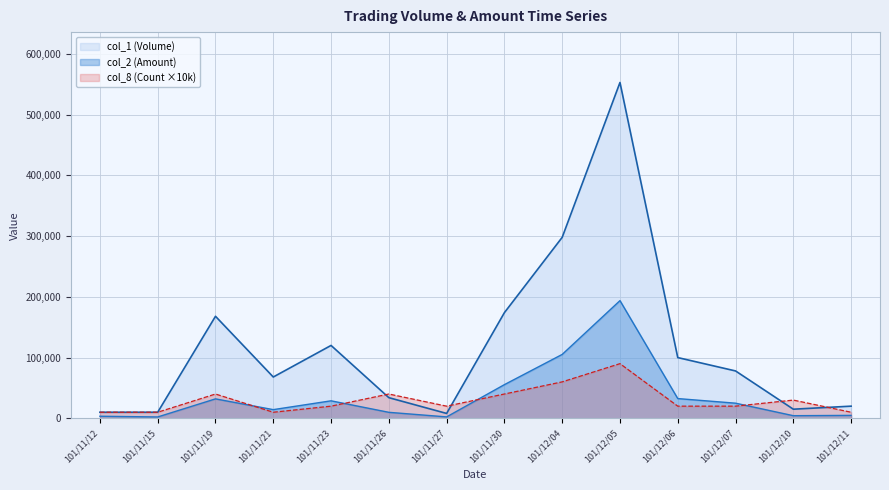

How many interior local peaks does the col_8 (Count) series have?

4